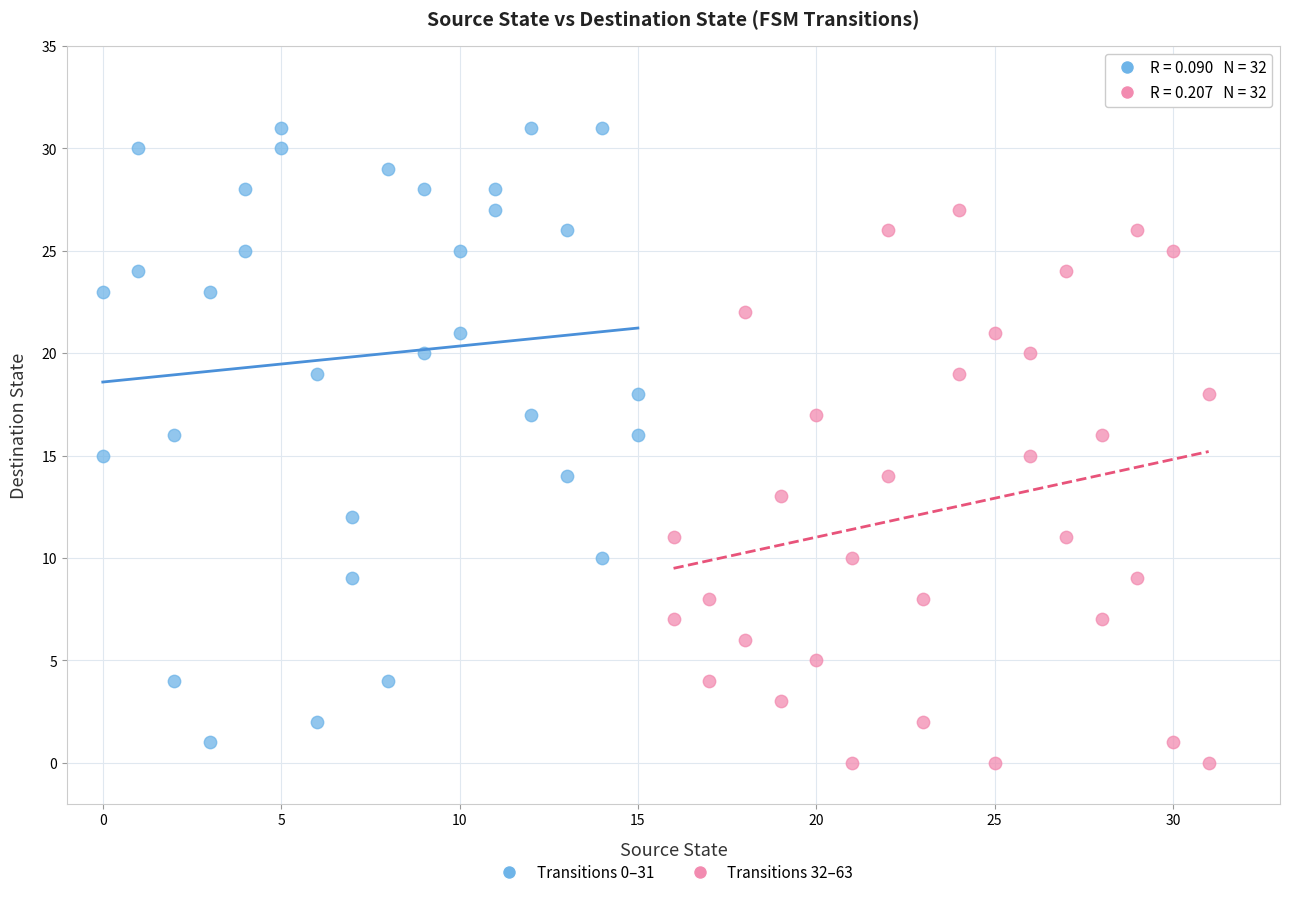

Which series has the largest Y range (max minus min)?

Transitions 0–31